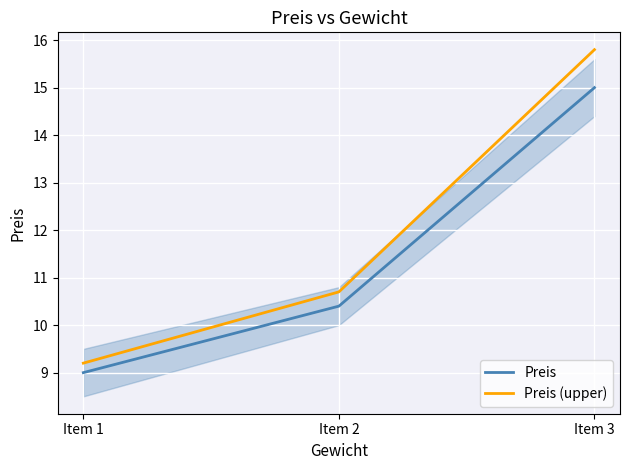

What is the average value of the Preis (upper) series?

11.9